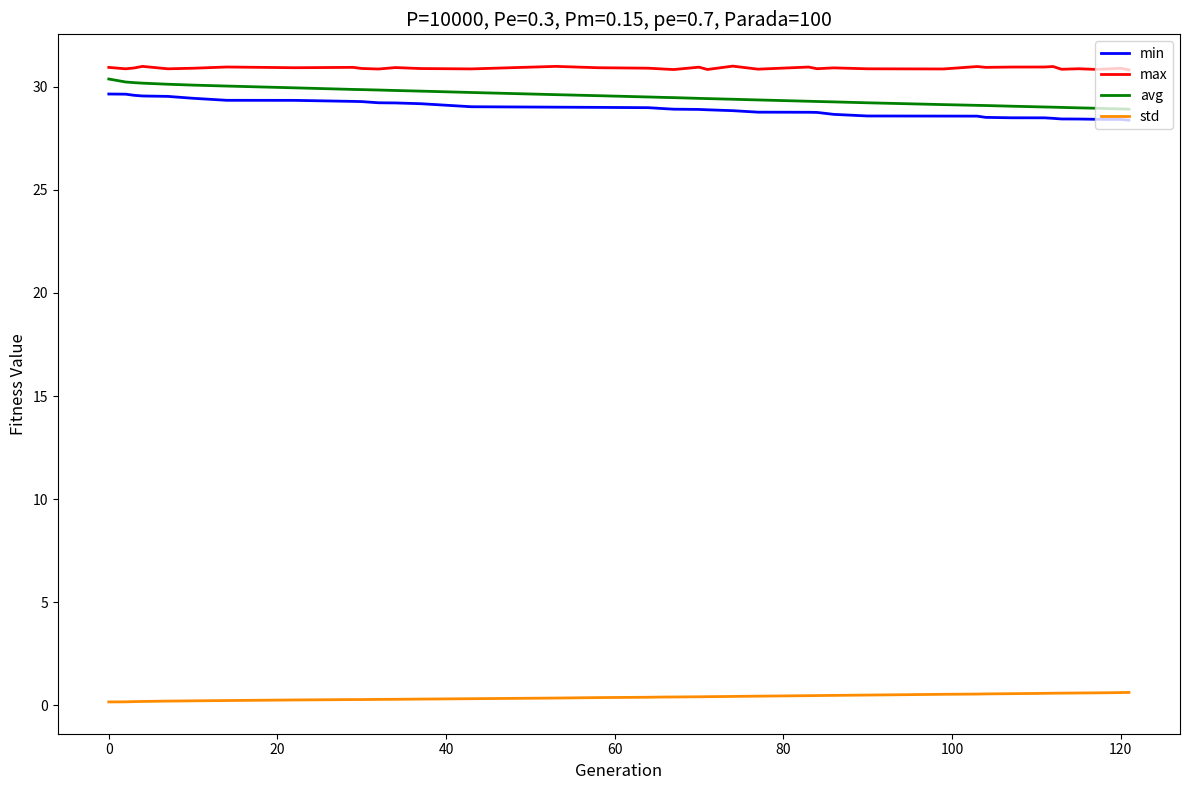

What is the highest value of the max series?

31.0